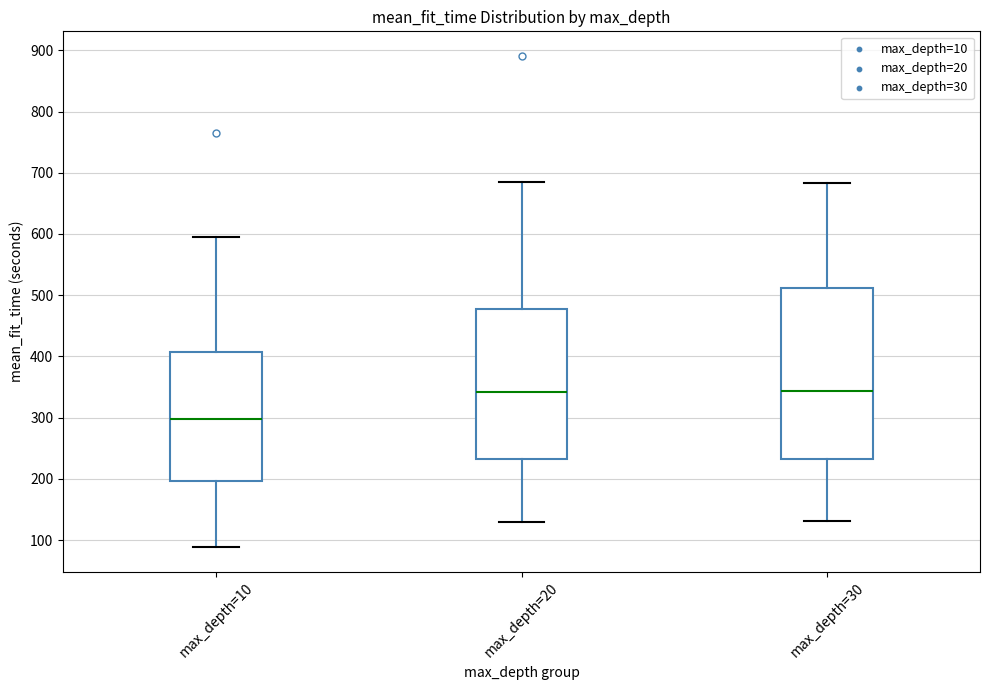

Reading left to right, read every box against the y-axis: the position of its median line, the range the box covers, and the ends of its whiskers. The values are not printed on the chart, so give them approximately, as read against the axis.

max_depth=10: median 300, box 200 to 410, whiskers 90 to 600
max_depth=20: median 340, box 230 to 480, whiskers 130 to 680
max_depth=30: median 340, box 230 to 510, whiskers 130 to 680